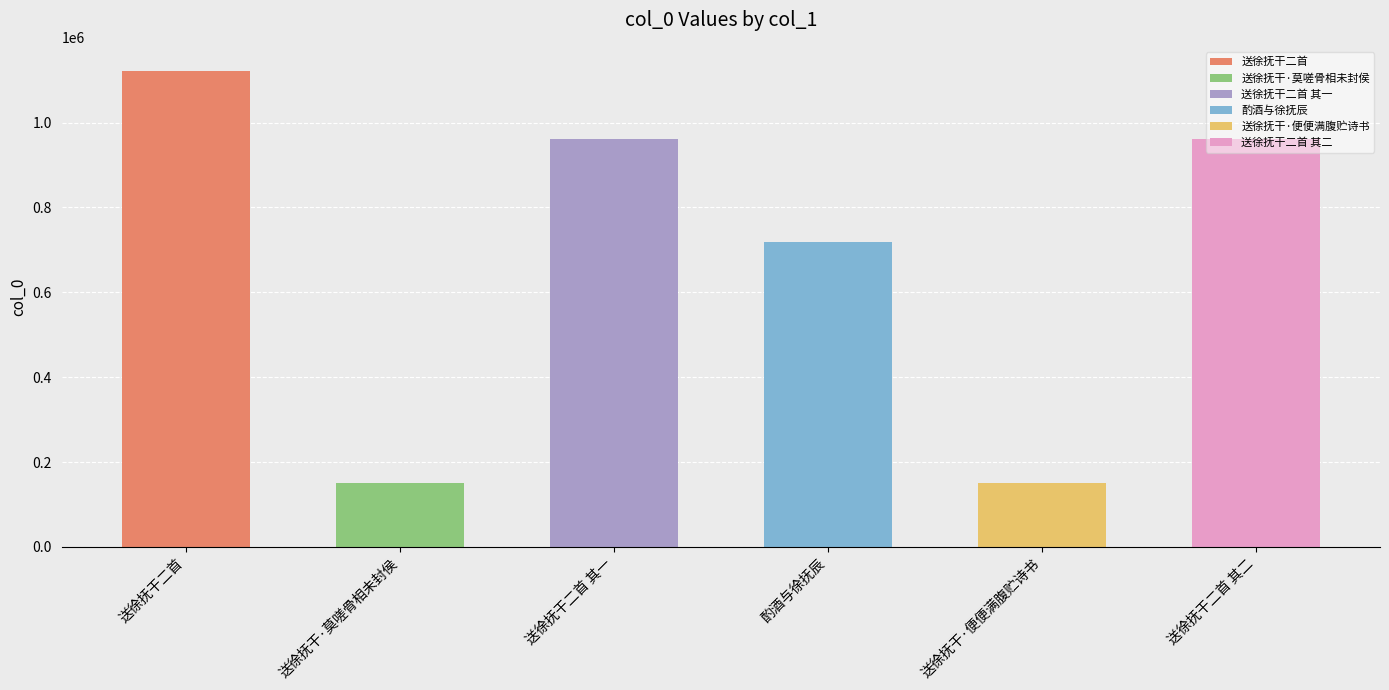

What is the label of the 4th bar from the left?

酌酒与徐抚辰